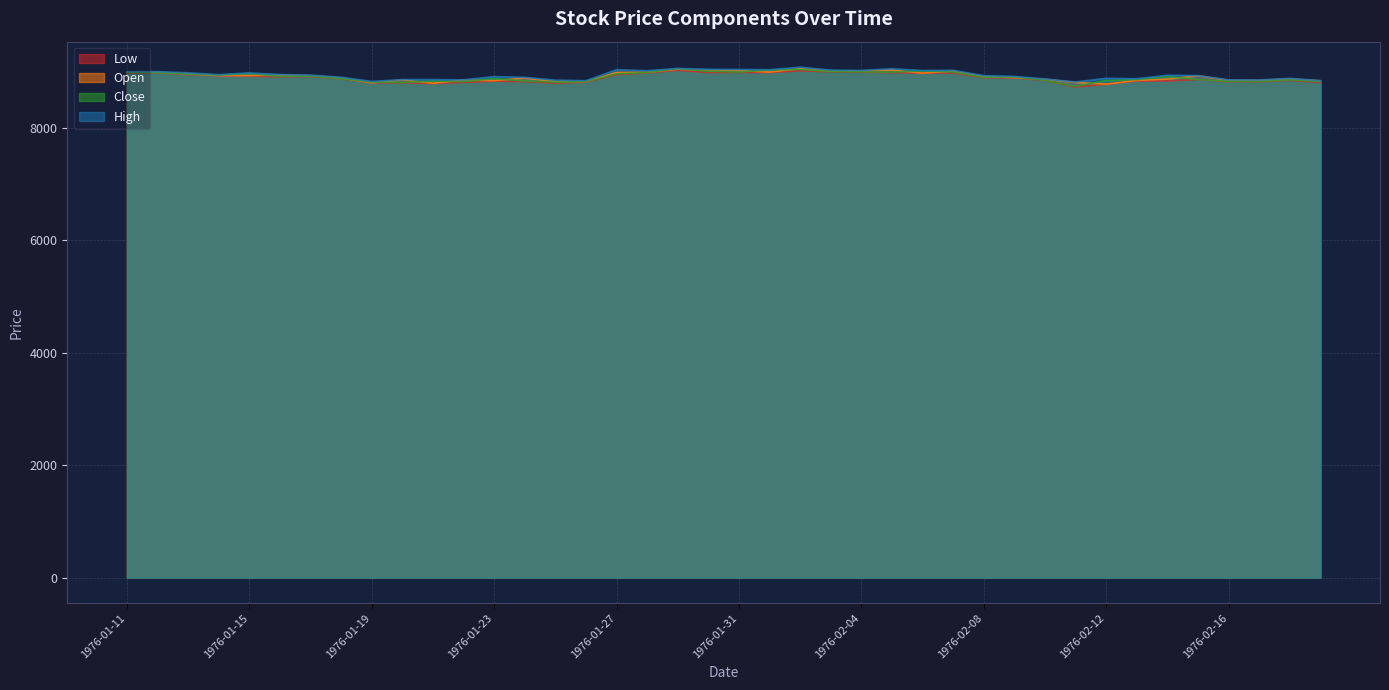

What is the maximum value for Close?

9053